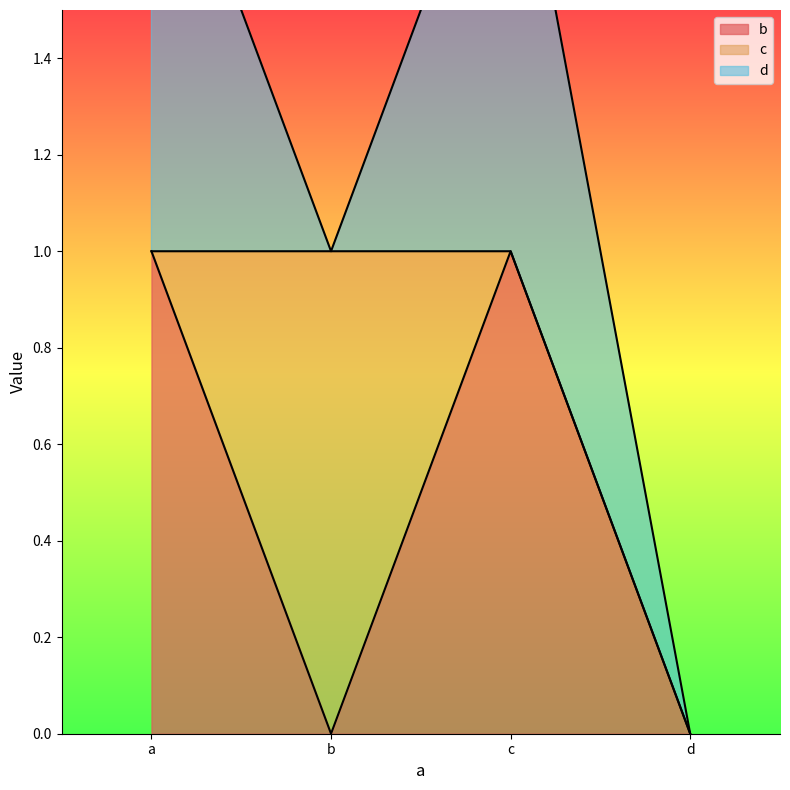

In b, how many points are lower than both neighbors (excluding endpoints)?

1